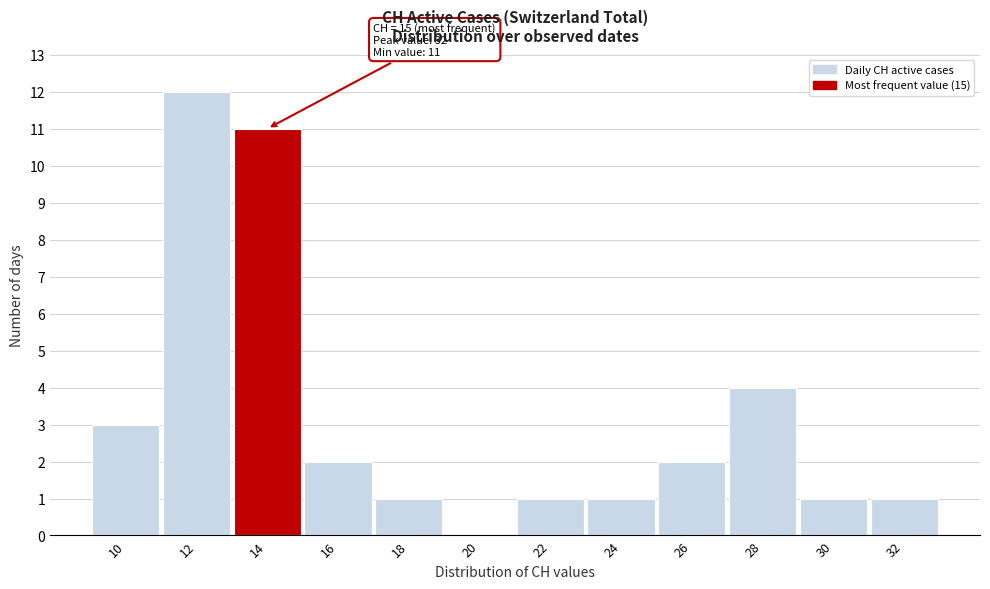

Reading left to right, what are all the values shown in this chart?

10=3	12=12	14=11	16=2	18=1	20=0	22=1	24=1	26=2	28=4	30=1	32=1